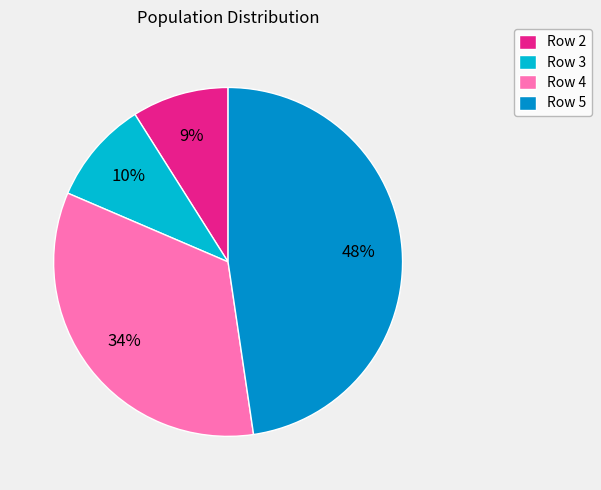

To the nearest percent, what is the average slice percentage?

25%